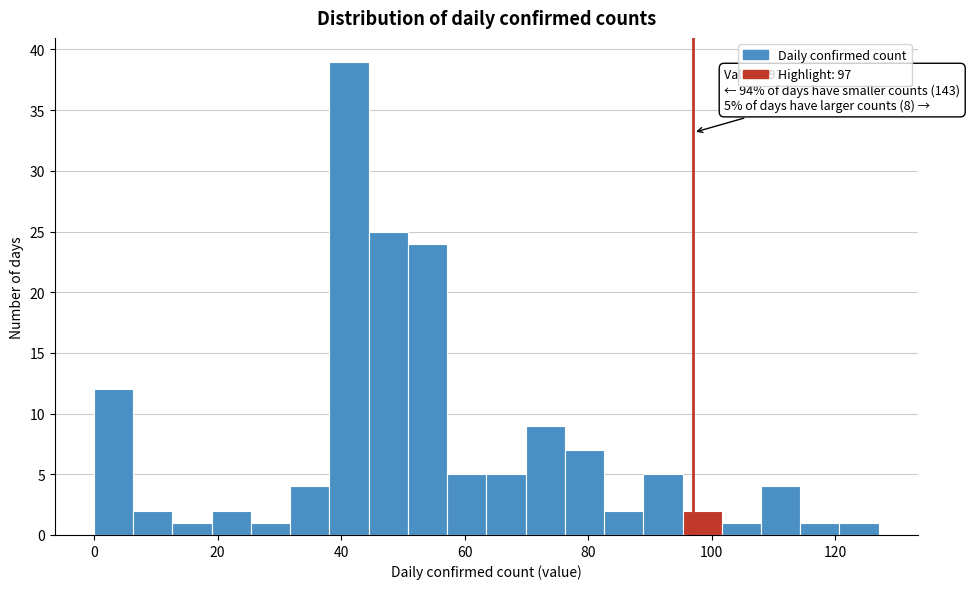

Around what value on the x-axis is the tallest bar? Give the approximate position of its centre, as read against the axis.

42